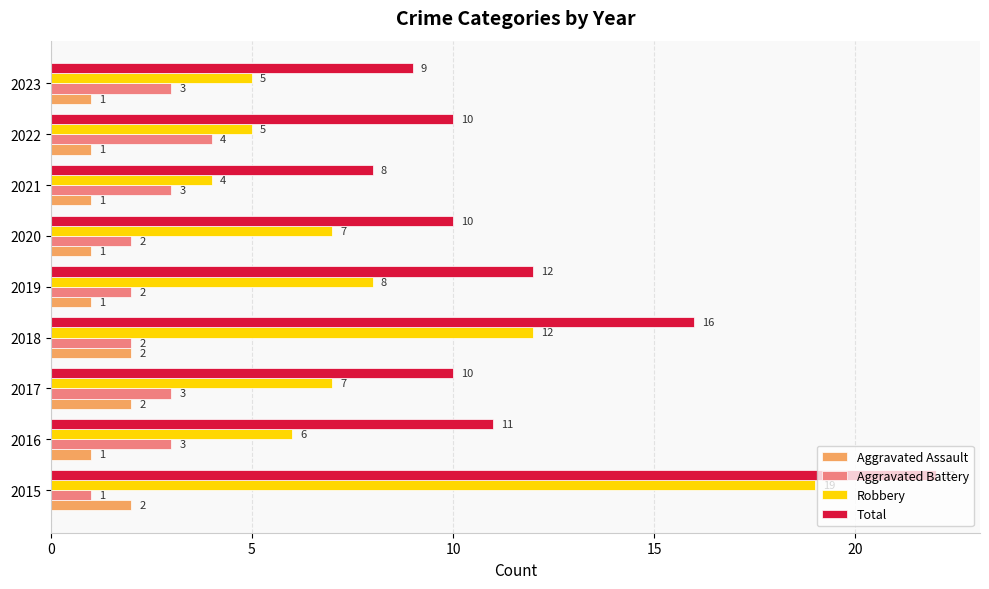

How many data points does each series have?

9